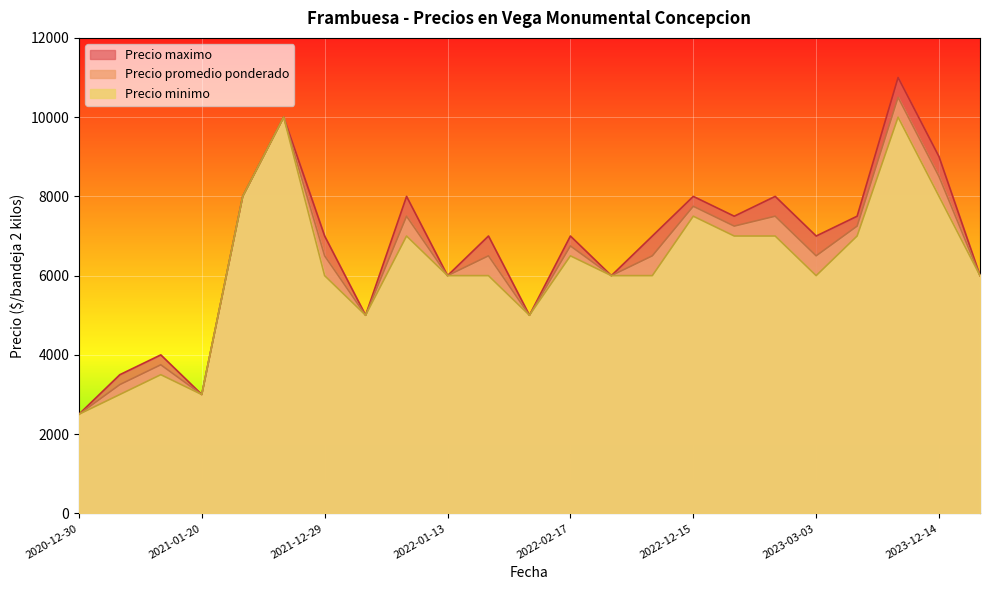

Is the value of Precio maximo at 2022-02-10 greater than the value of Precio minimo at 2023-01-18?

No